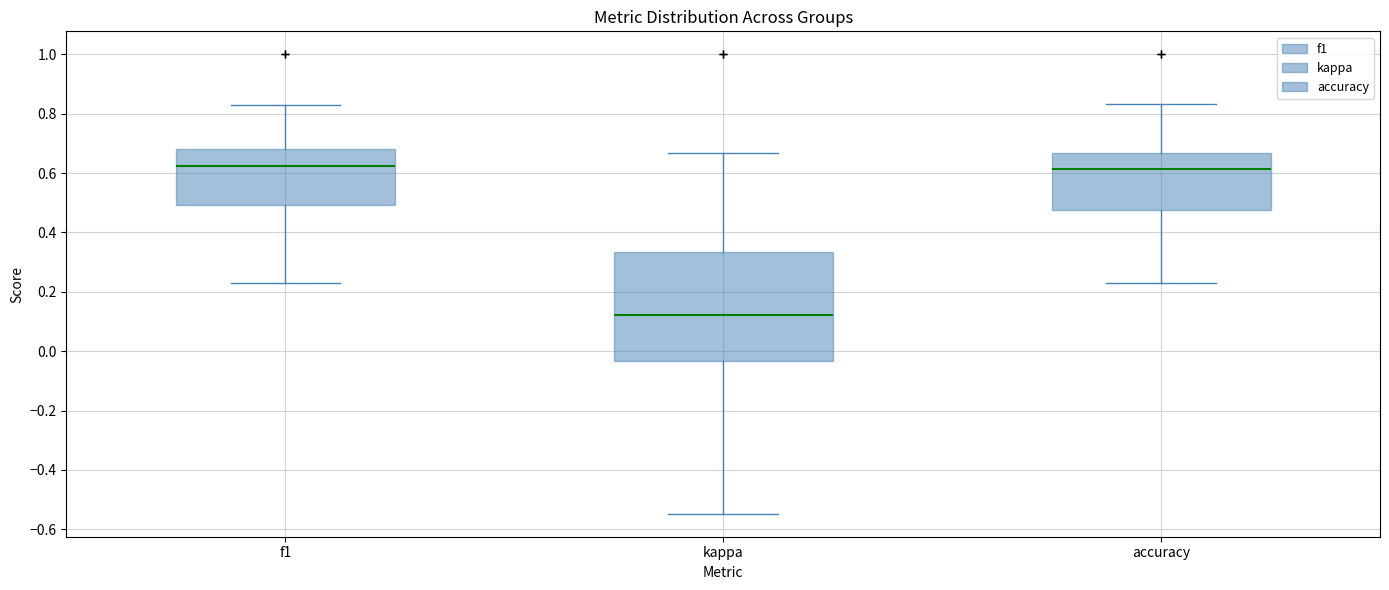

Reading left to right, read every box against the y-axis: the position of its median line, the range the box covers, and the ends of its whiskers. The values are not printed on the chart, so give them approximately, as read against the axis.

f1: median 0.62, box 0.50 to 0.68, whiskers 0.24 to 0.82
kappa: median 0.12, box -0.04 to 0.34, whiskers -0.54 to 0.66
accuracy: median 0.62, box 0.48 to 0.66, whiskers 0.24 to 0.84